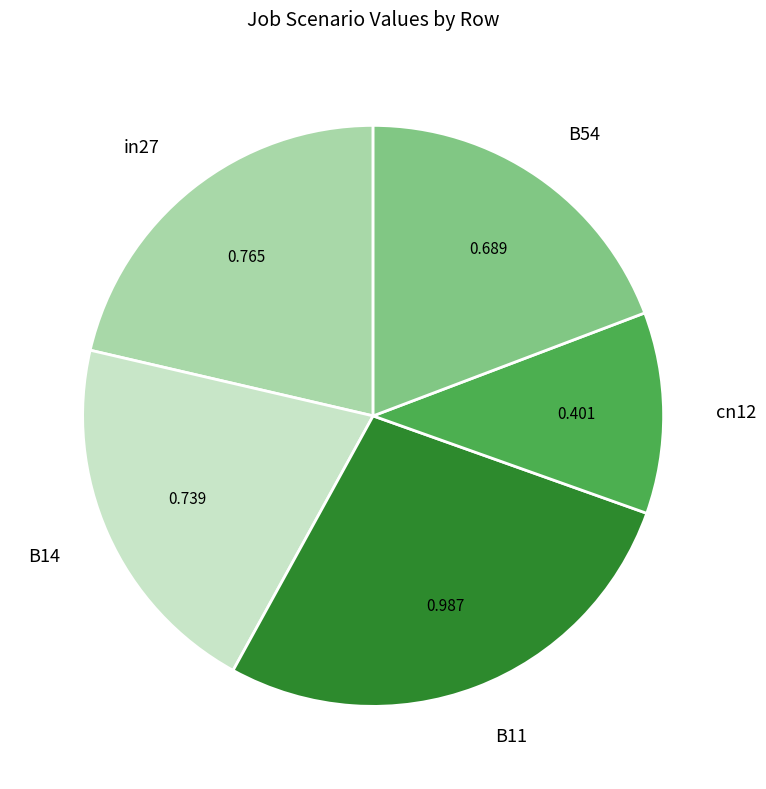

Is B11 the majority of the pie?

No